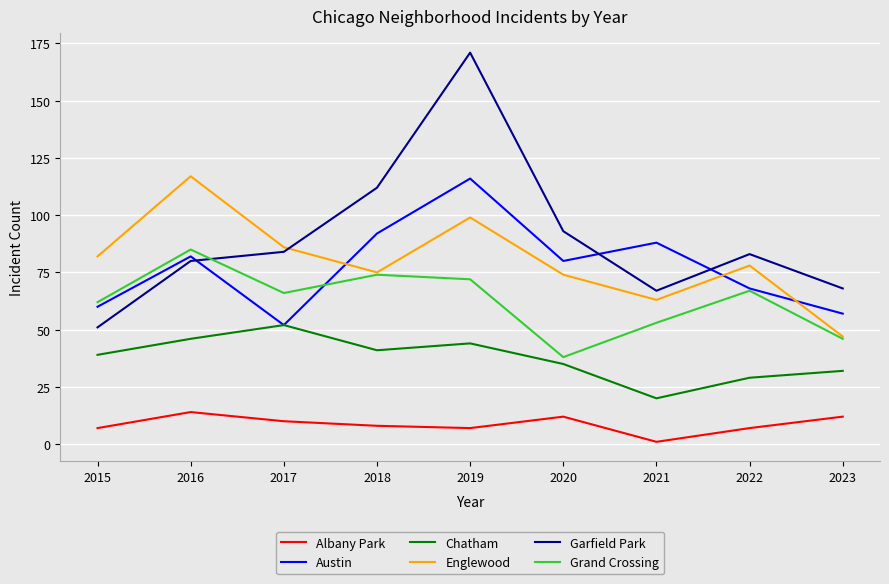

What is the greatest value displayed?

171